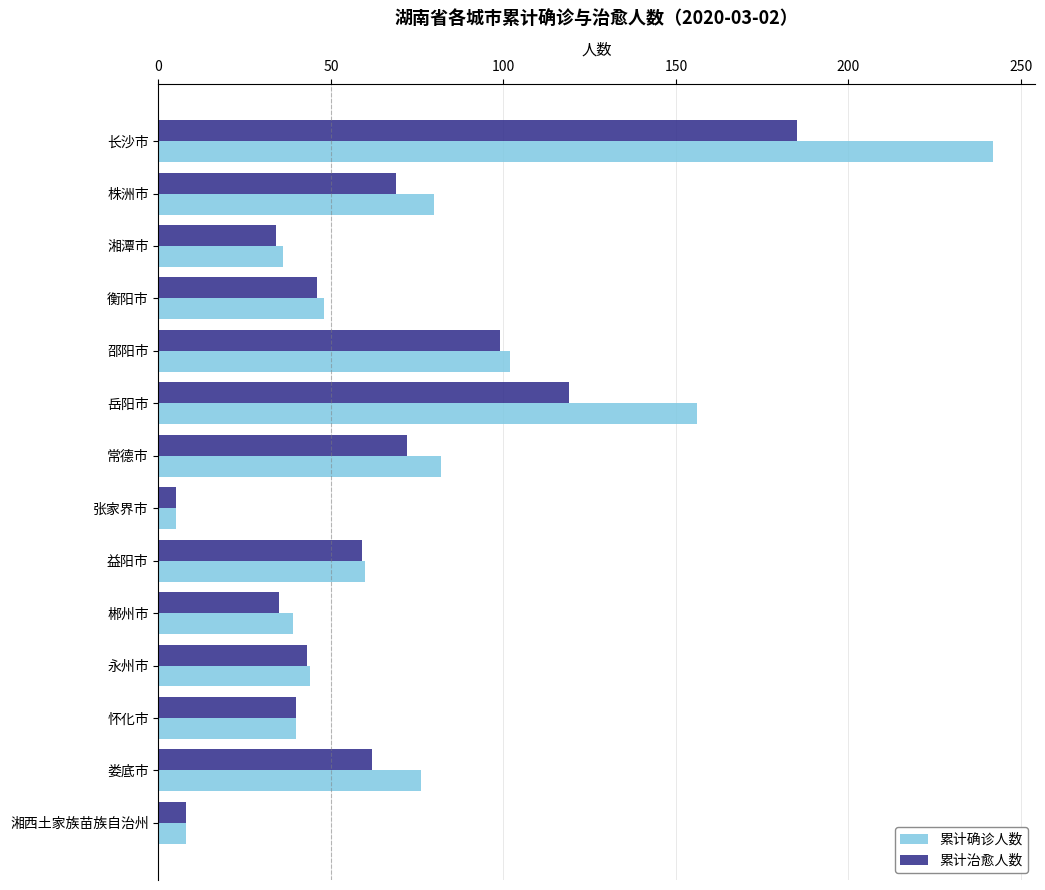

List the series in order of their overall mean, lowest first.

累计治愈人数, 累计确诊人数